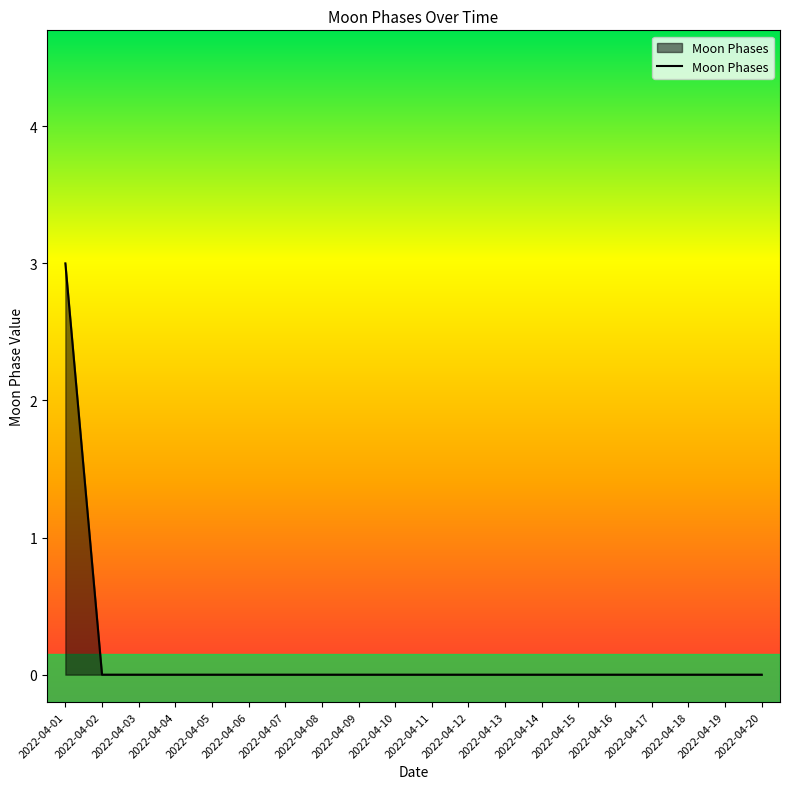

The chart shows a value of 0 at 2022-04-19. True or false?

True